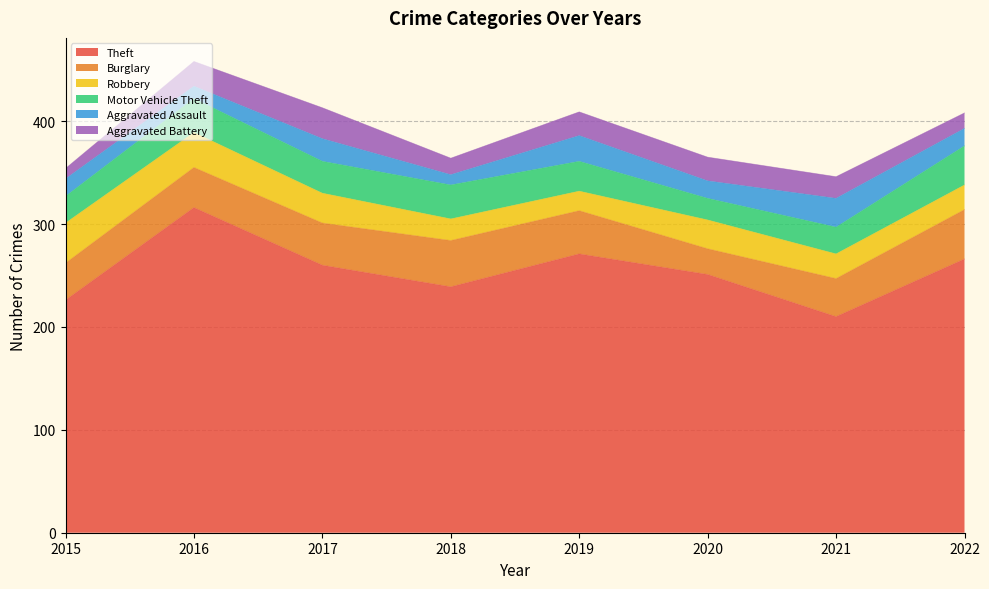

Which series has the largest range (max minus min)?

Theft